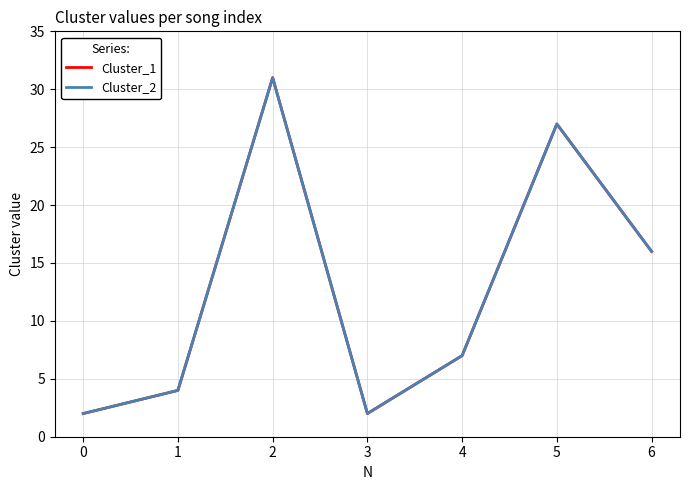

The Cluster_1 series shows 16 at 6. True or false?

True